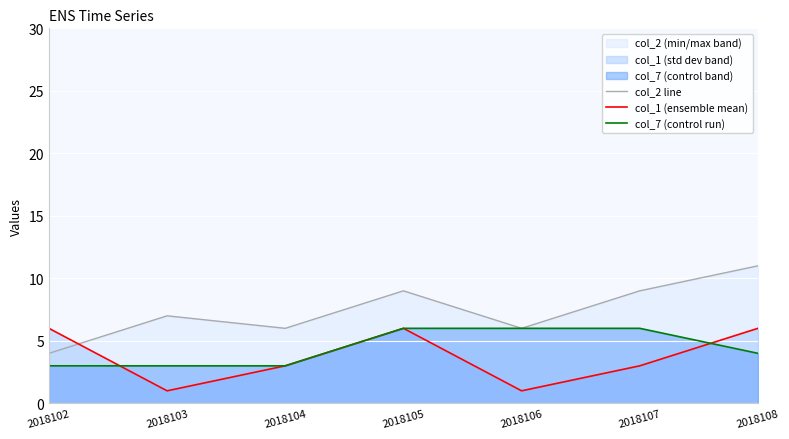

Reading right to left, transcribe all the data shown in this chart.

col_2 line: 2018108=11	2018107=9	2018106=6	2018105=9	2018104=6	2018103=7	2018102=4
col_1 (ensemble mean): 2018108=6	2018107=3	2018106=1	2018105=6	2018104=3	2018103=1	2018102=6
col_7 (control run): 2018108=4	2018107=6	2018106=6	2018105=6	2018104=3	2018103=3	2018102=3